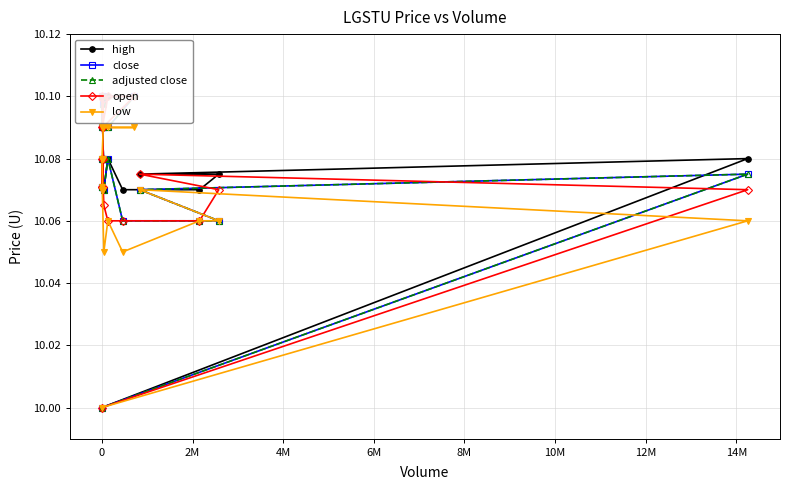

How many lines are shown in the chart?

5